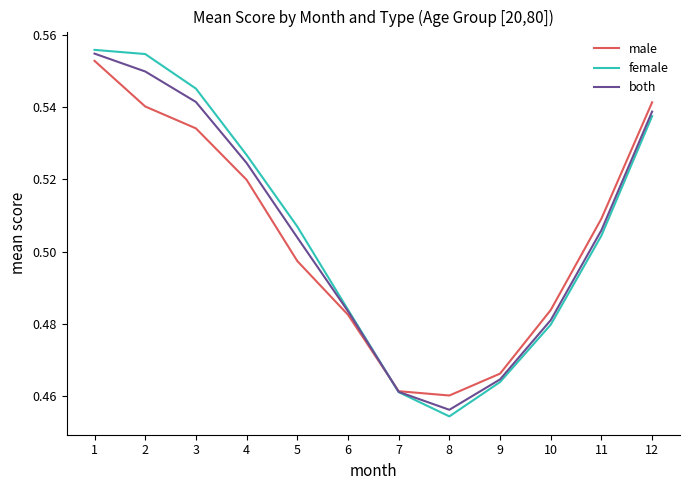

Where is female nearest to the value 0?

8